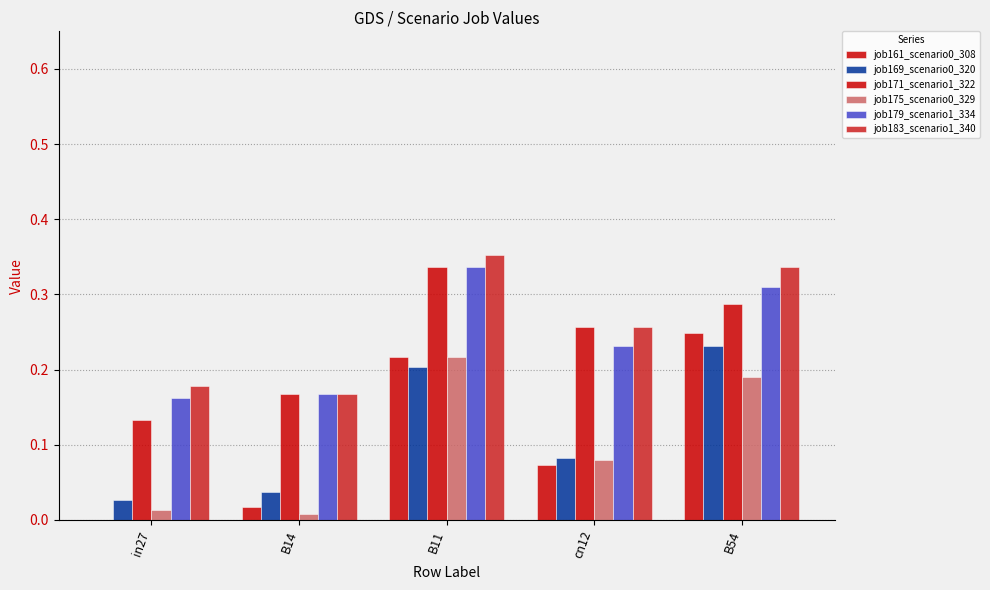

How many categories are shown in the chart?

5